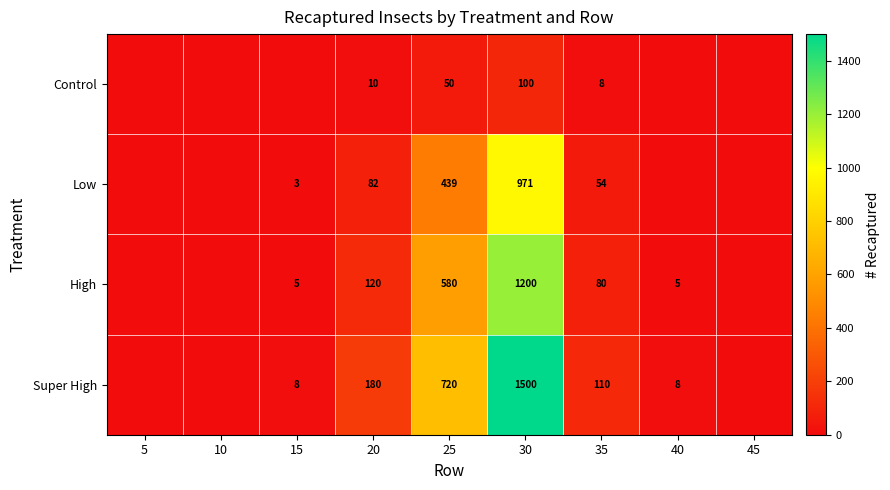

True or false: High has a value of 5 at 15.

True